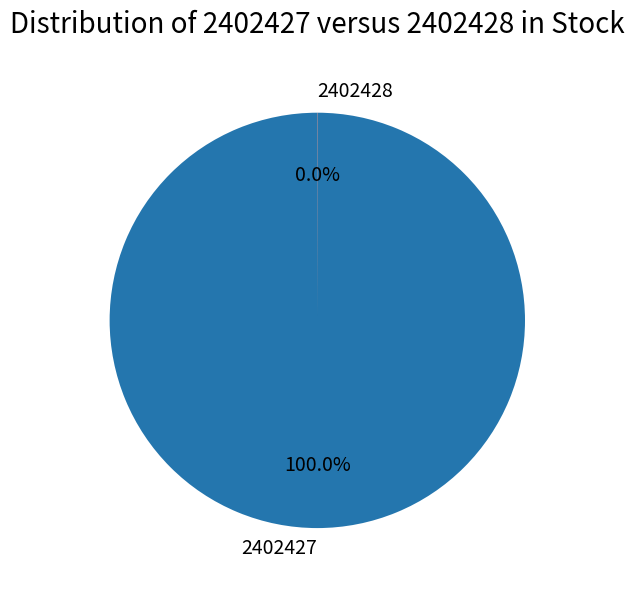

What is the largest slice in the pie chart?

2402427